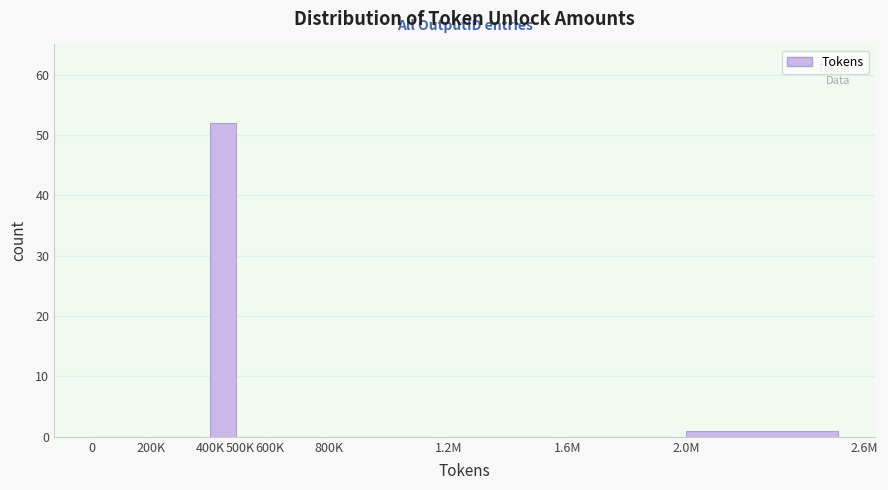

Reading left to right, list all the values displayed in this chart.

0=0	200K=0	400K=52	500K=0	600K=0	800K=0	1.2M=0	1.6M=0	2.0M=1